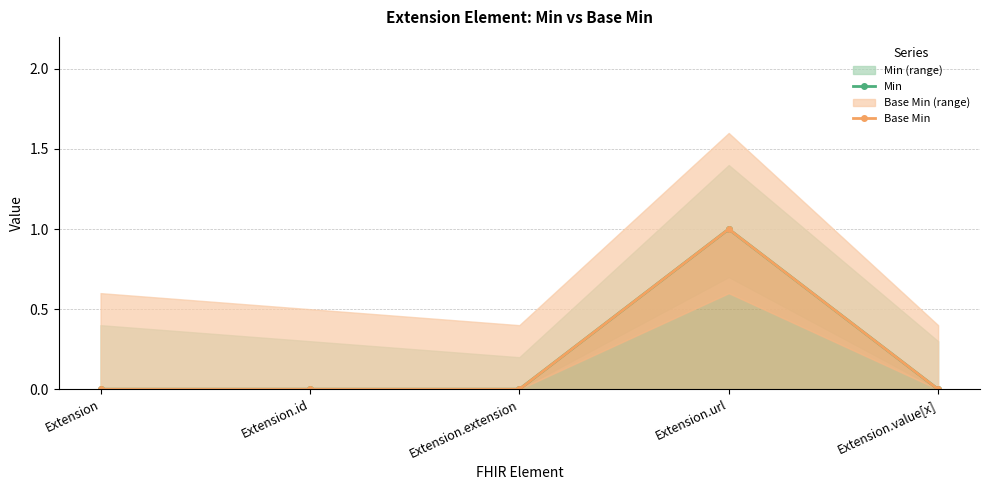

Reading left to right, what are all the values shown in this chart?

Min: Extension=0	Extension.id=0	Extension.extension=0	Extension.url=1	Extension.value[x]=0
Base Min: Extension=0	Extension.id=0	Extension.extension=0	Extension.url=1	Extension.value[x]=0